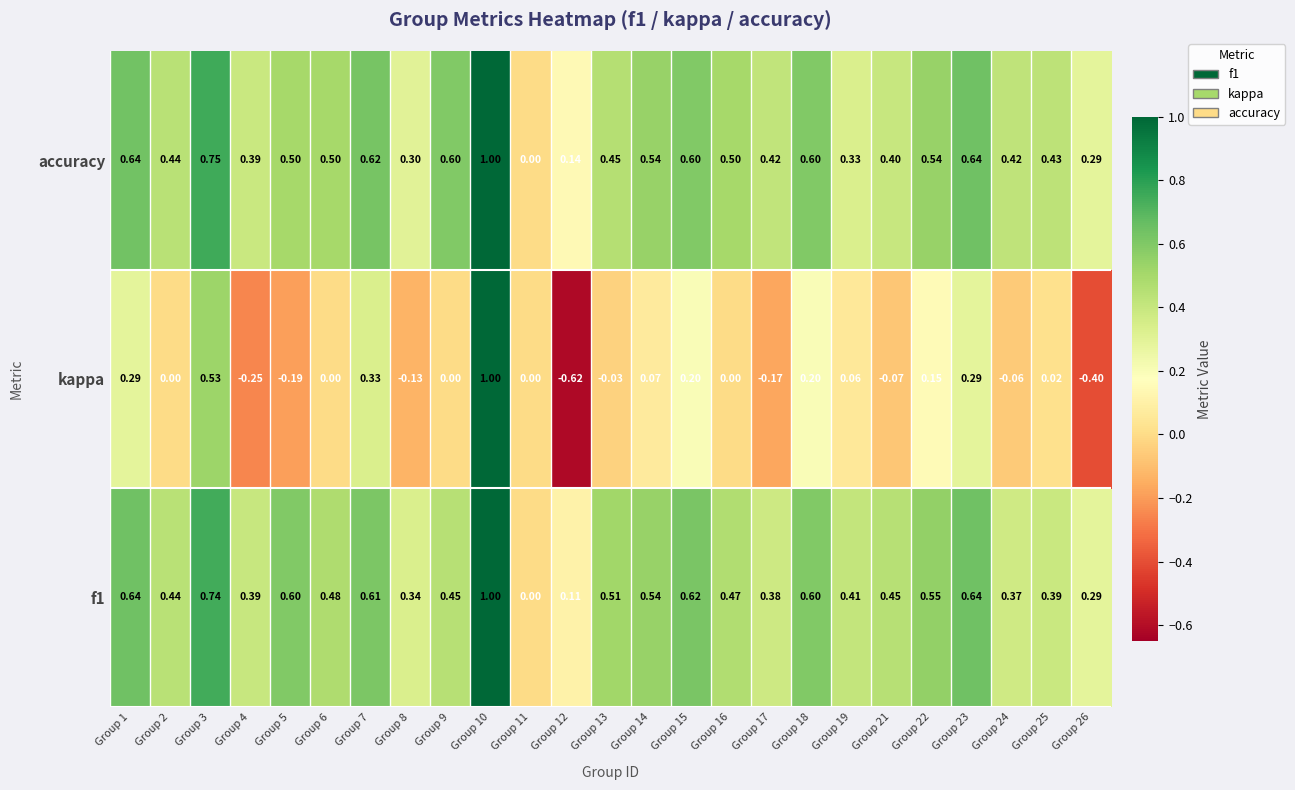

Rank the series at Group 9 from highest to lowest value.

accuracy, f1, kappa